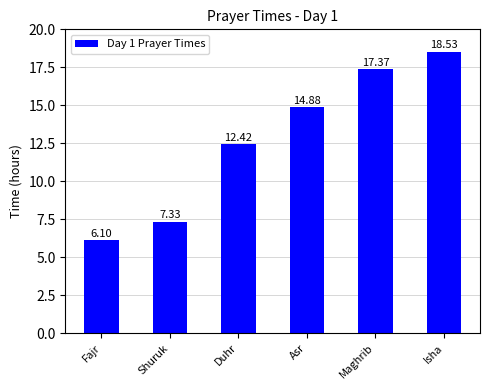

Reading right to left, extract all data points from this chart.

Isha=18.5	Maghrib=17.4	Asr=14.9	Duhr=12.4	Shuruk=7.3	Fajr=6.1